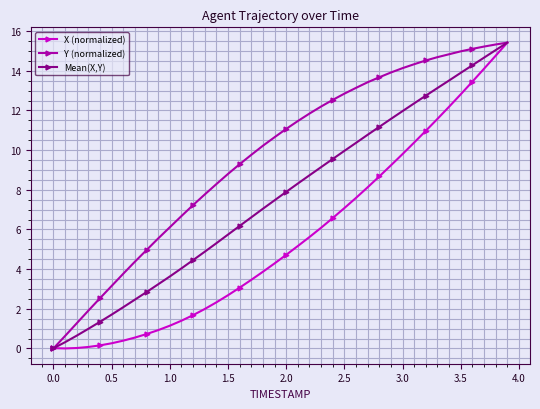

What is the value of the X (normalized) point at the 12th from the left?

1.4